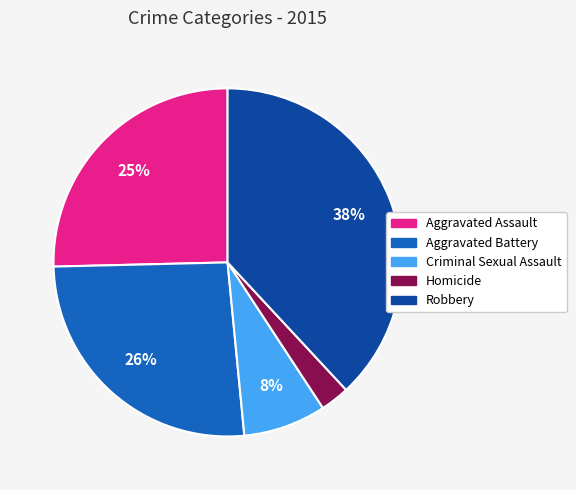

Is Aggravated Battery the majority of the pie?

No